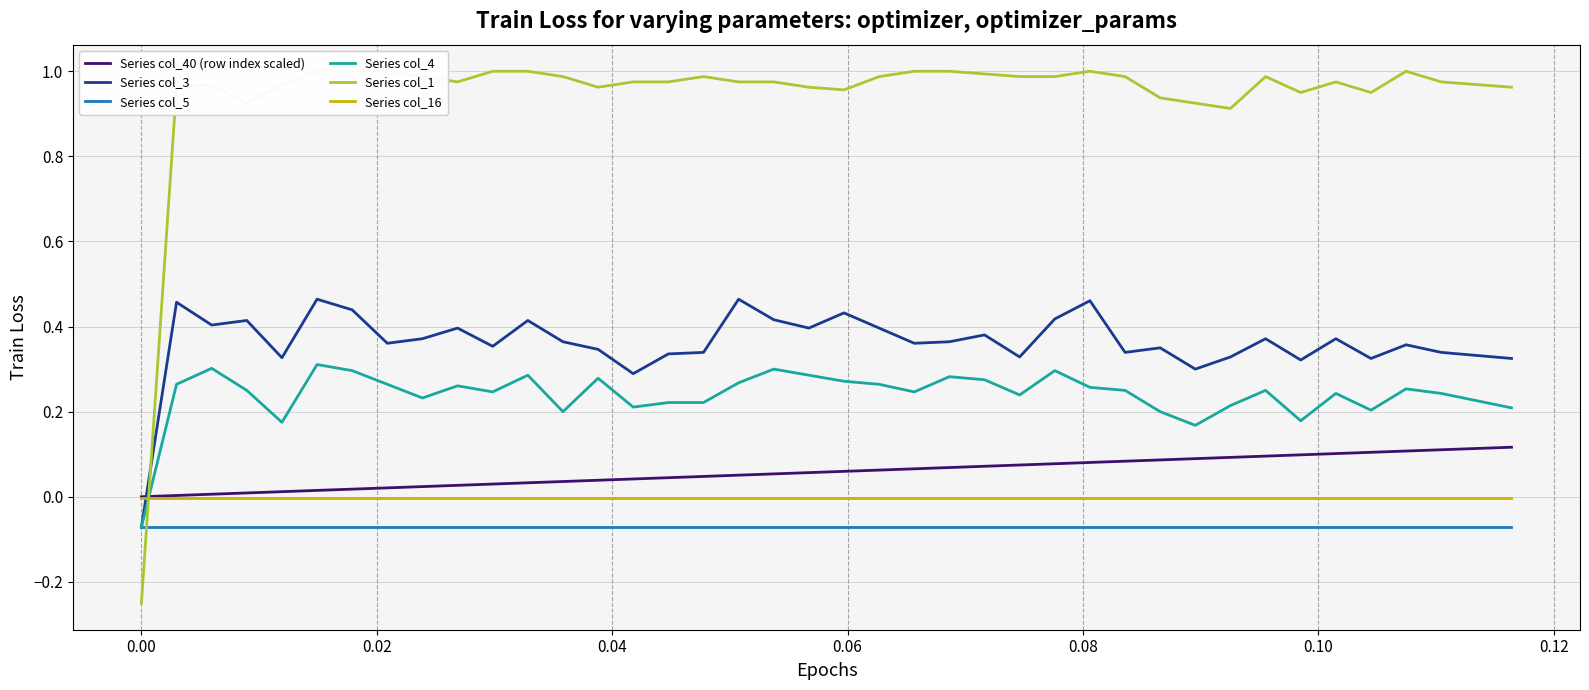

Which series ends up on top after the final intersection of Series col_4 and Series col_16?

Series col_4